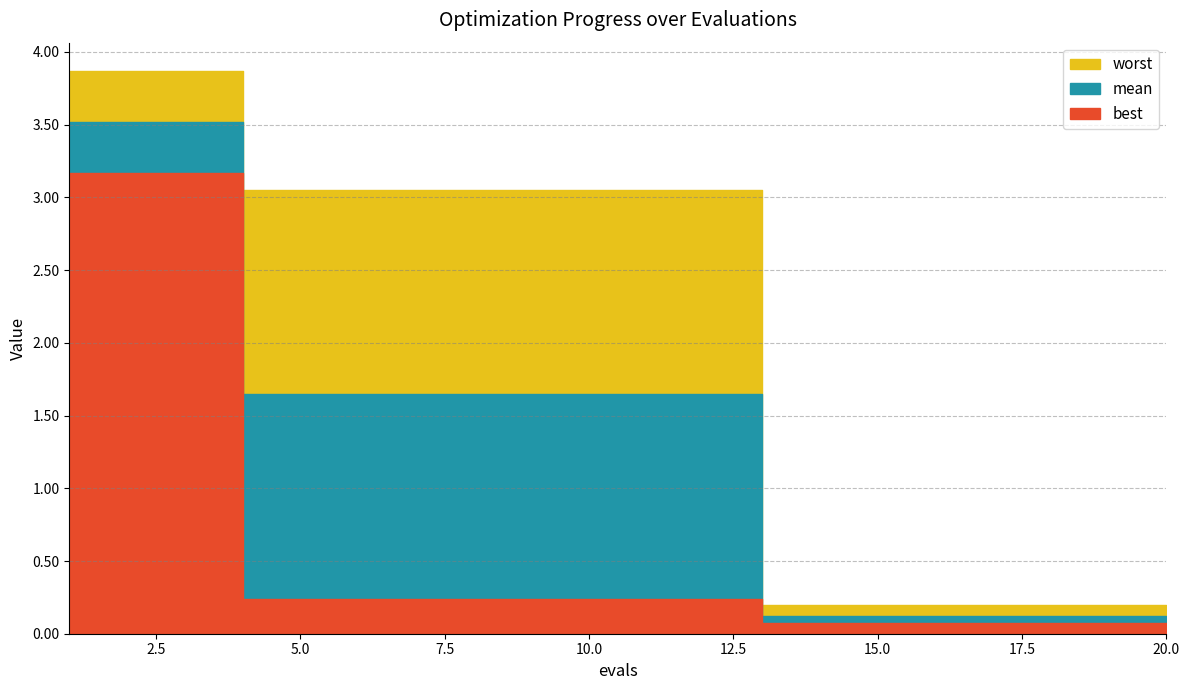

At which label does worst reach its minimum?

13